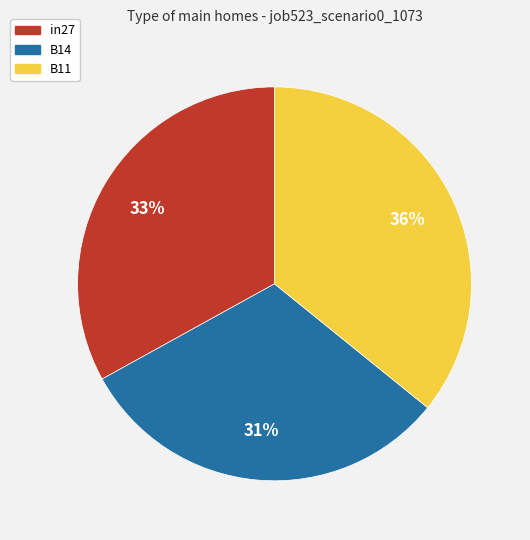

What percentage is the B14 slice, to the nearest percent?

31%